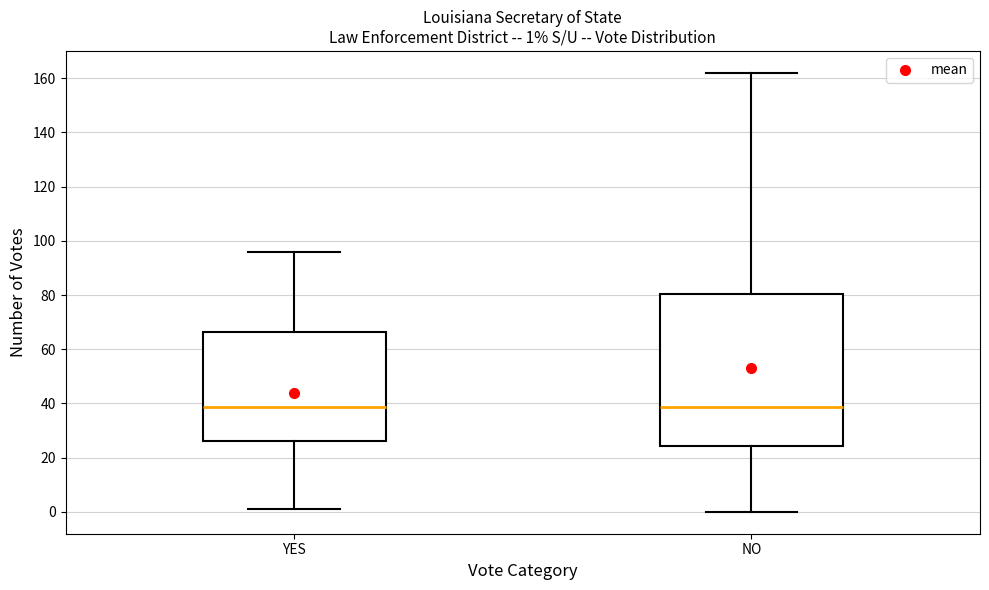

Comparing the boxes themselves (not the whiskers), which one is the tallest?

NO